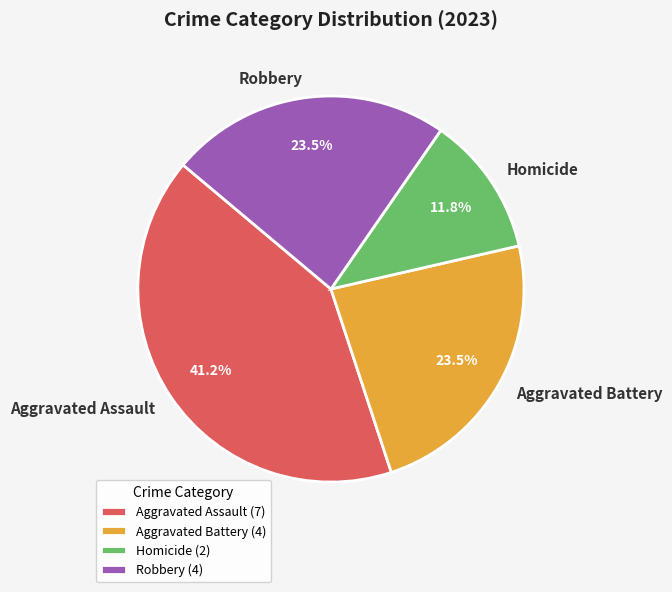

How many segments does this pie chart have?

4